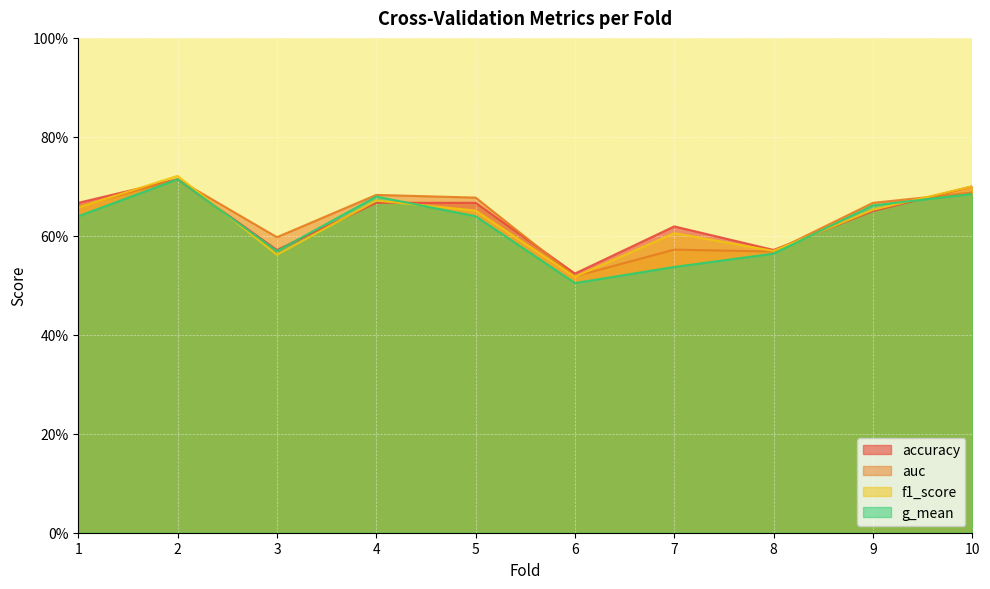

At which category does auc reach its first local valley?

3